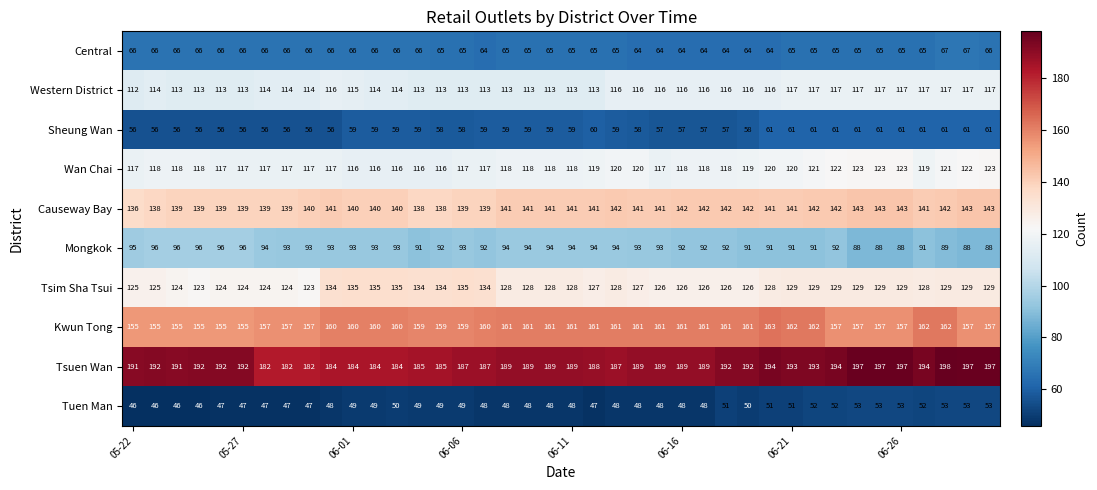

Which series has the largest total across all categories?

Tsuen Wan